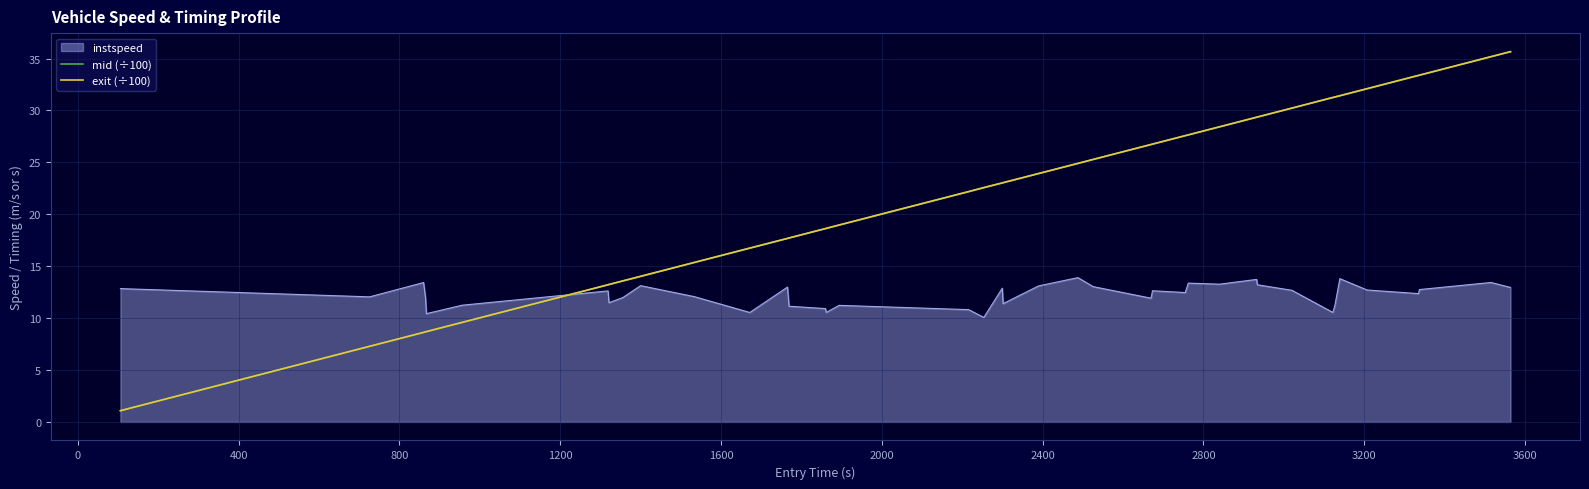

True or false: mid (÷100) and exit (÷100) intersect in this chart.

False